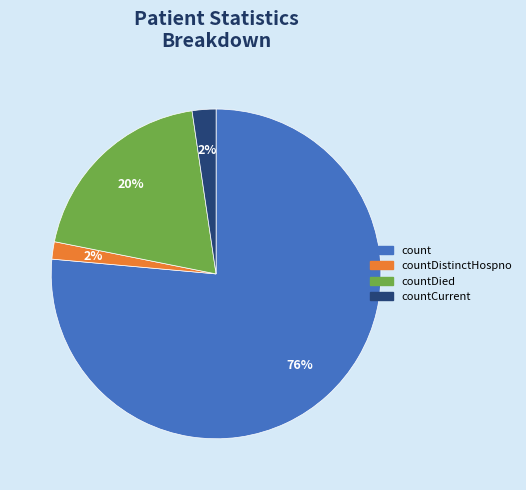

Is there a majority slice in this chart?

Yes